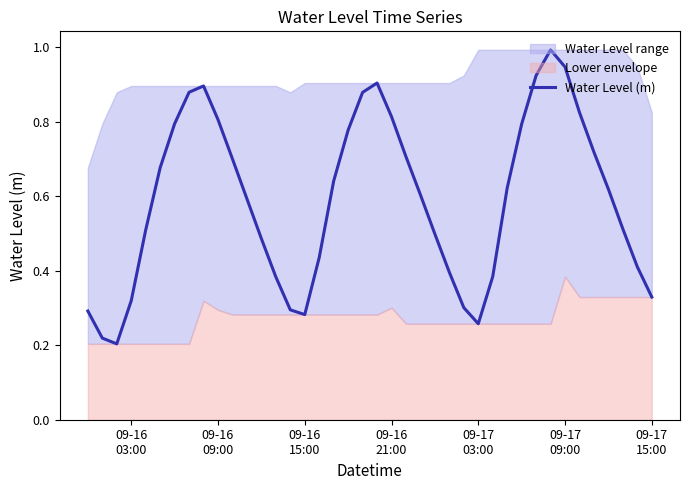

What is the highest value of the Water Level (m) series?

1.0